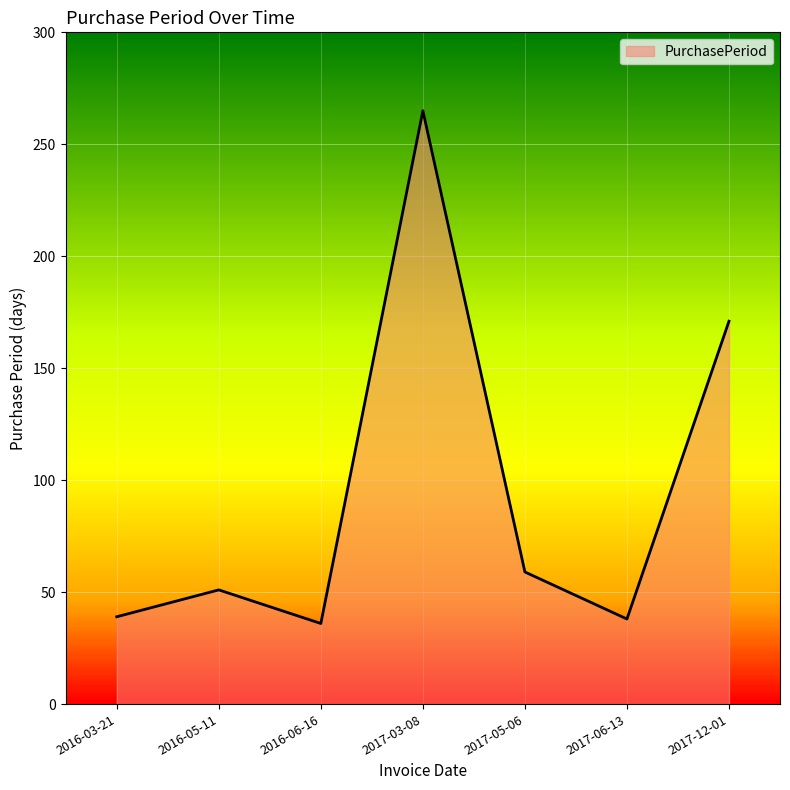

At which category does the data reach its first local valley?

2016-06-16